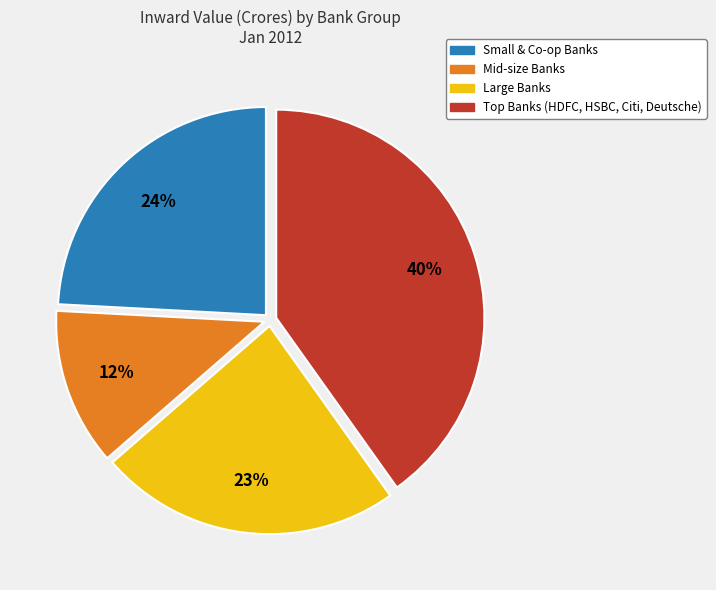

Rank the categories by value from lowest to highest.

Mid-size Banks, Large Banks, Small & Co-op Banks, Top Banks (HDFC, HSBC, Citi, Deutsche)